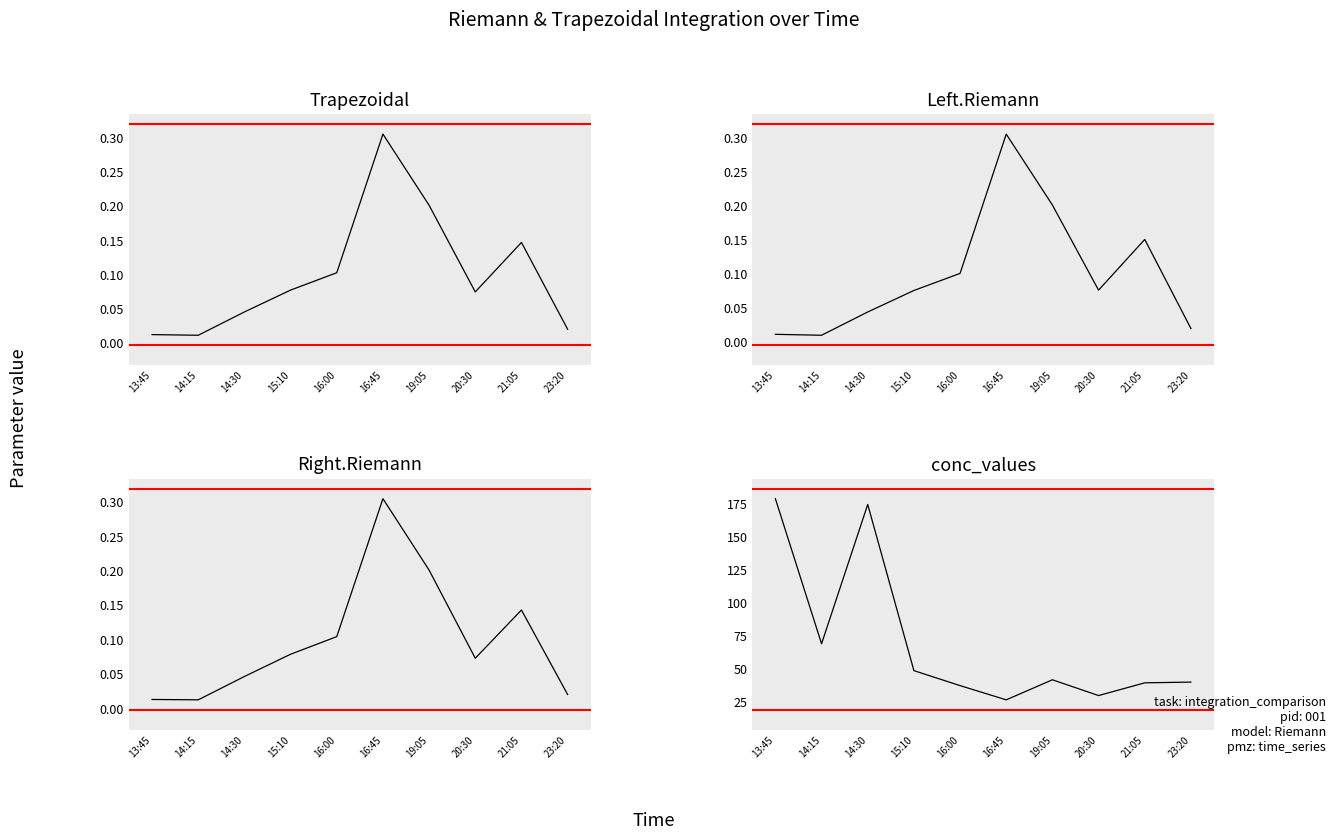

At which category does the chart reach its minimum across all series?

14:15